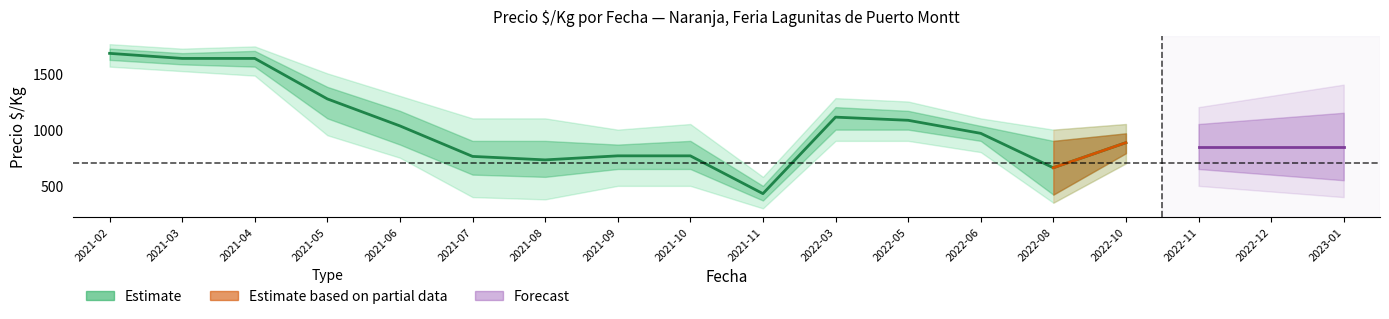

True or false: Precio_upper2 and Precio_upper1 intersect in this chart.

False